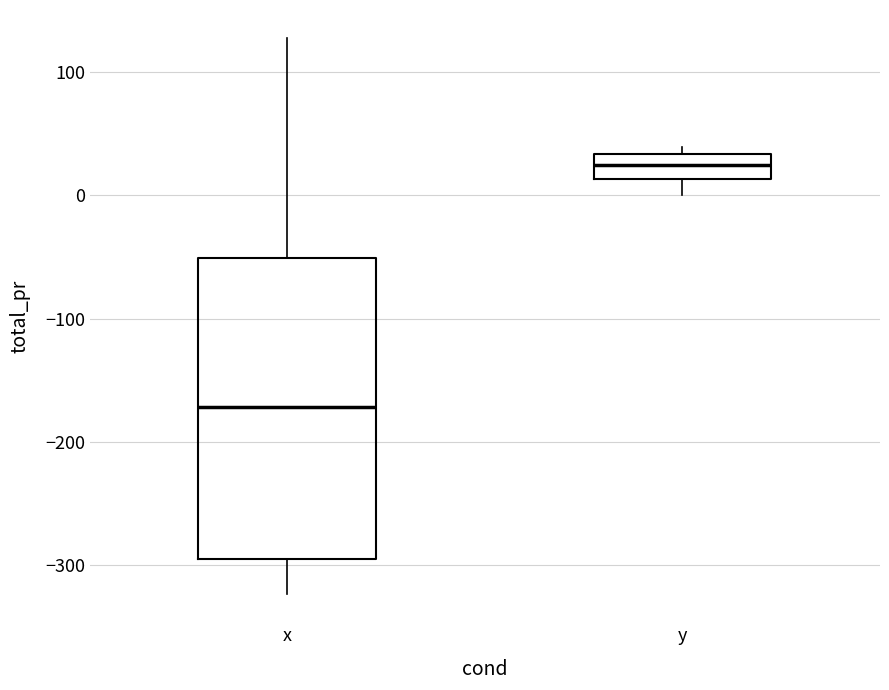

Comparing the boxes themselves (not the whiskers), which one is the tallest?

x